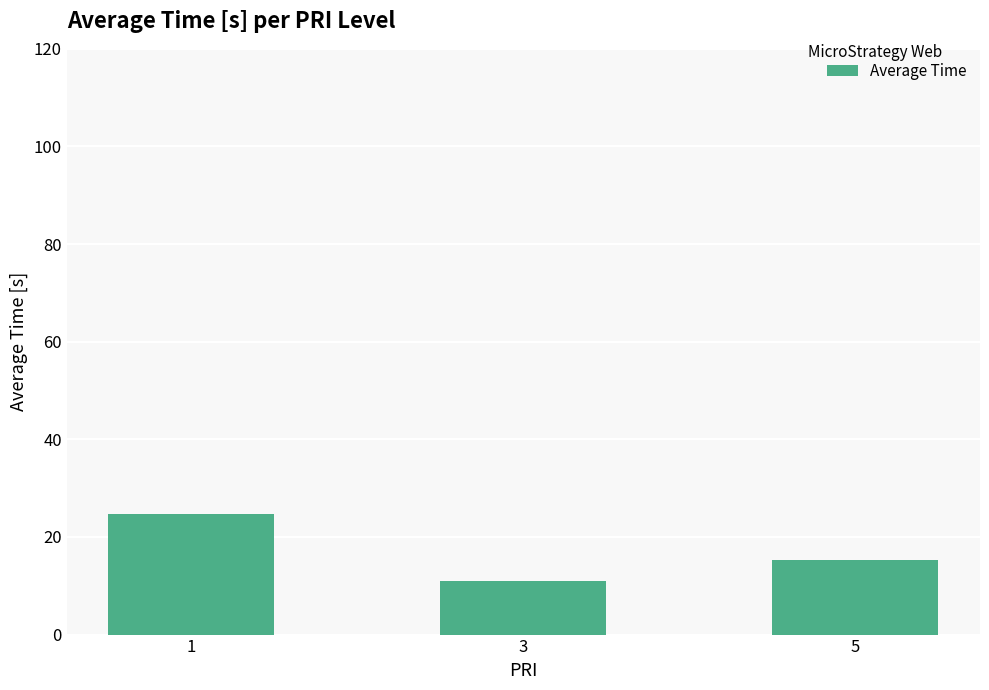

Reading left to right, transcribe all the data shown in this chart.

1=24.7	3=10.9	5=15.3